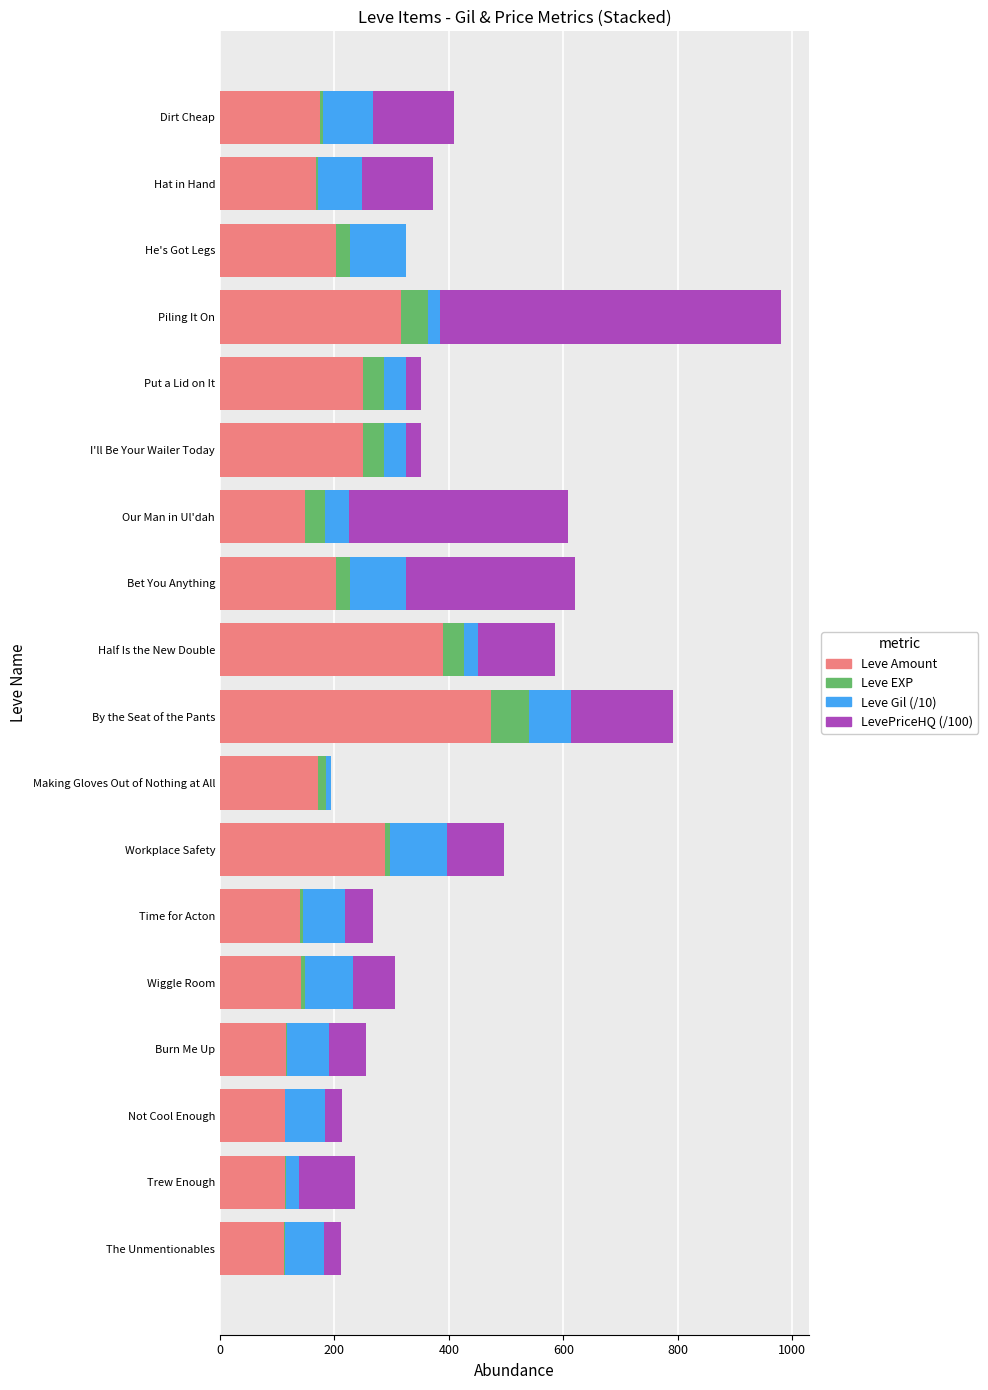

How many series are shown in this chart?

4